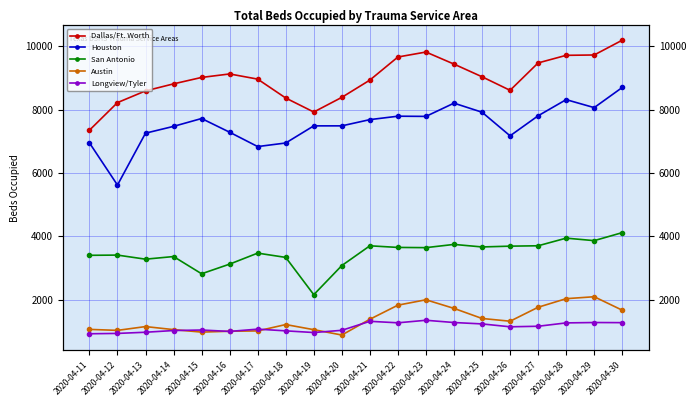

What are all the series names shown in the legend?

Dallas/Ft. Worth, Houston, San Antonio, Austin, Longview/Tyler